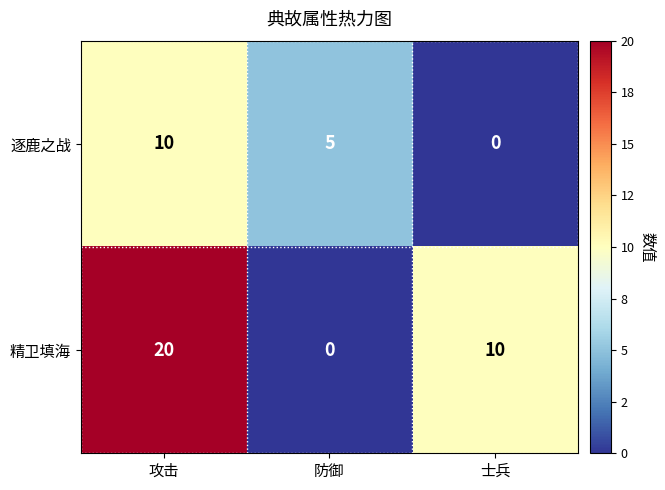

Reading left to right, transcribe all the data shown in this chart.

逐鹿之战: 攻击=10	防御=5	士兵=0
精卫填海: 攻击=20	防御=0	士兵=10